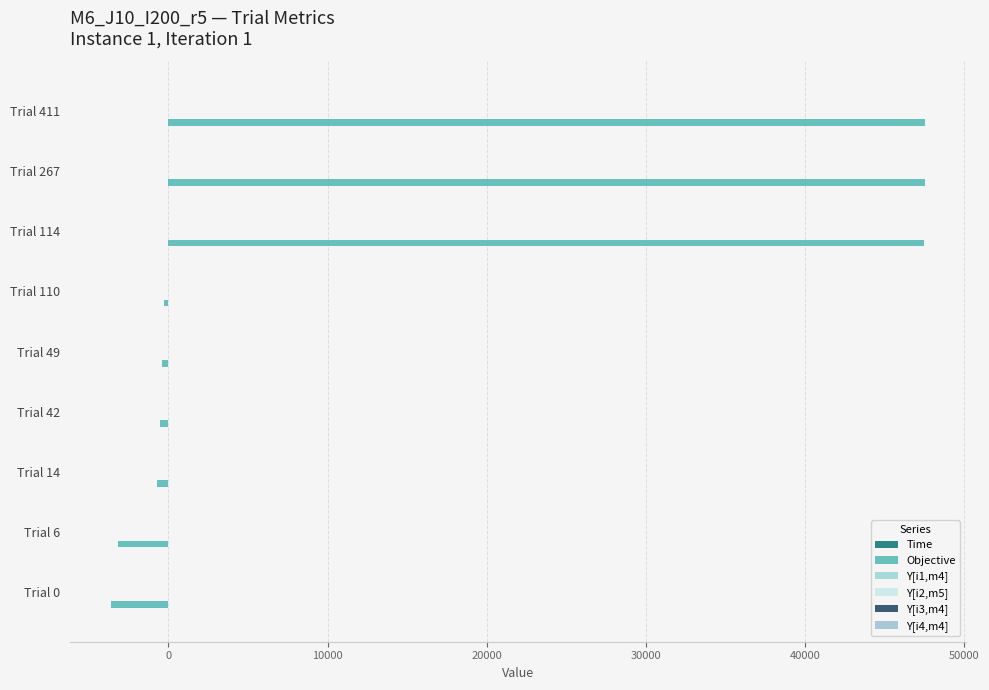

Count the number of data series in this chart.

6